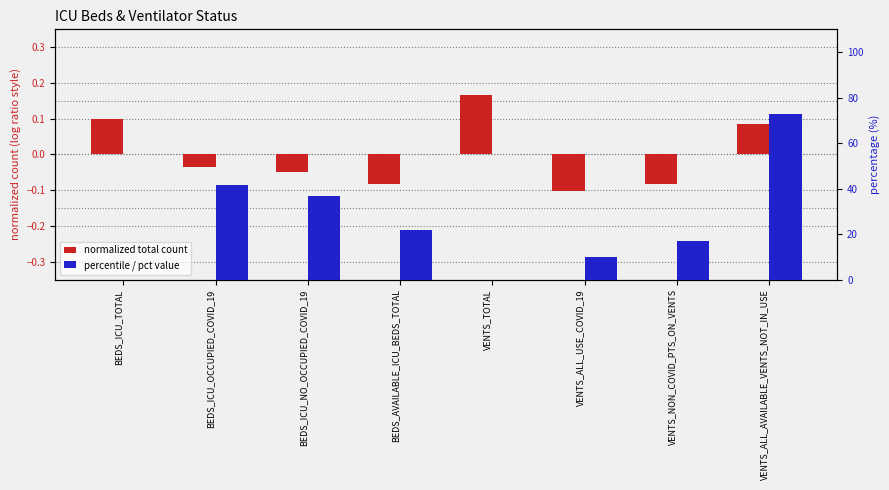

True or false: normalized total count has a value of -0.1 at VENTS_ALL_USE_COVID_19.

True